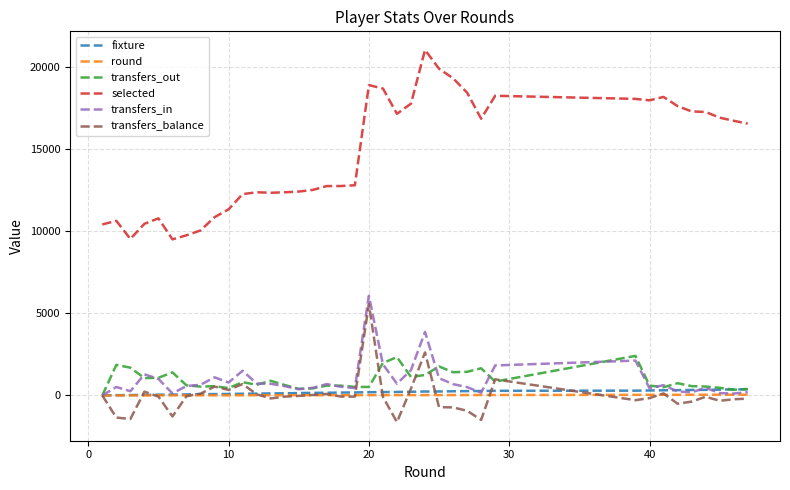

What is the difference between the second highest and minimum values in the round series?

45